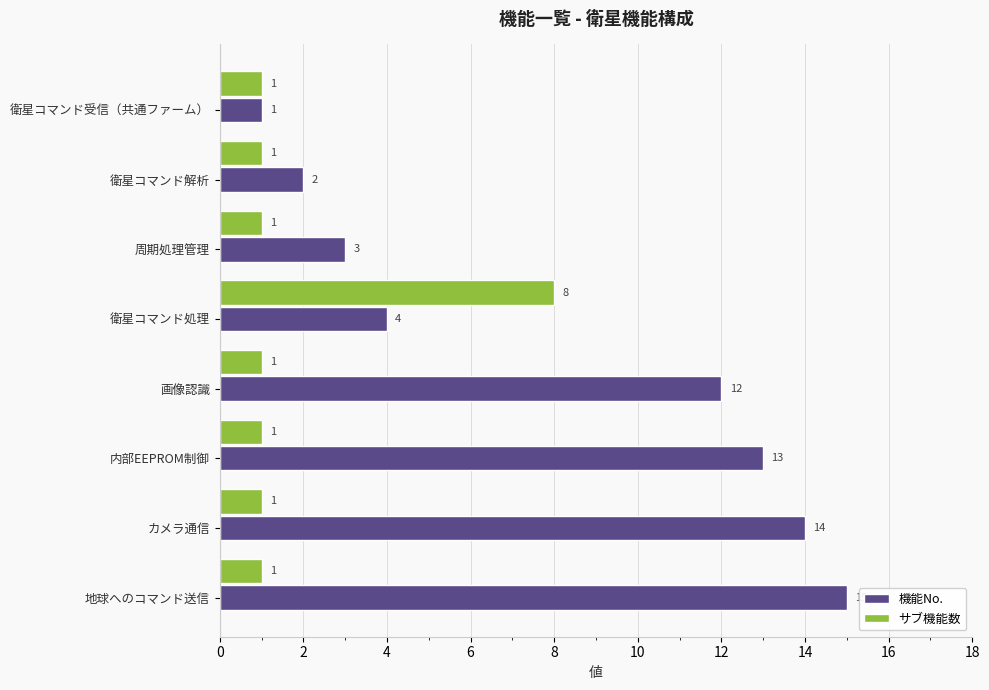

List the labels in order of 機能No. value, smallest first.

衛星コマンド受信（共通ファーム）, 衛星コマンド解析, 周期処理管理, 衛星コマンド処理, 画像認識, 内部EEPROM制御, カメラ通信, 地球へのコマンド送信